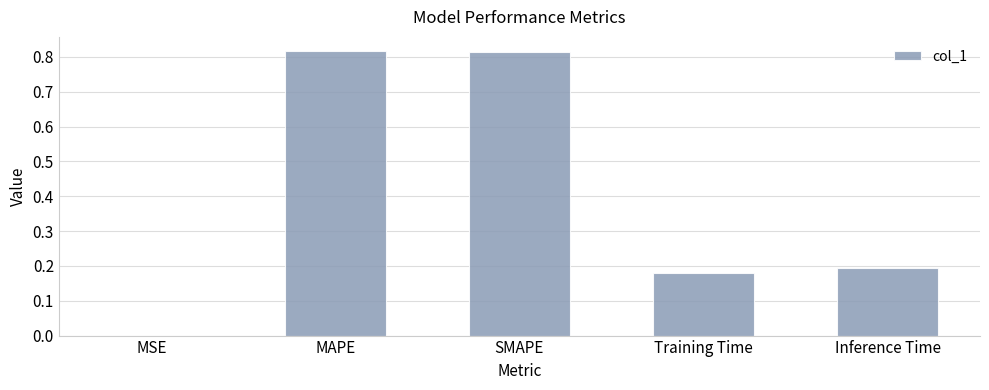

Which has a higher value, SMAPE or MSE?

SMAPE